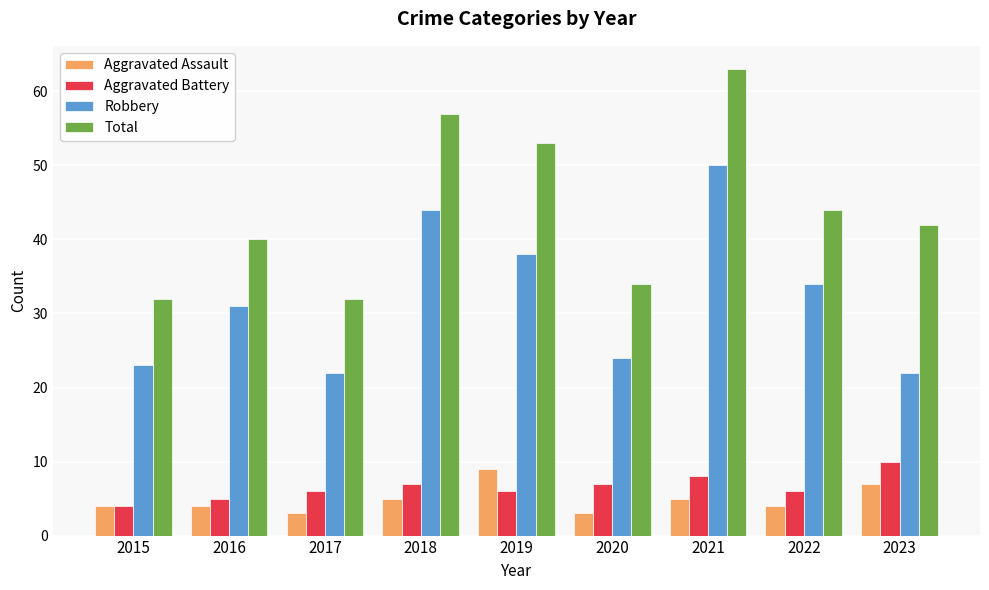

At 2023, list the series in order from largest to smallest.

Total, Robbery, Aggravated Battery, Aggravated Assault